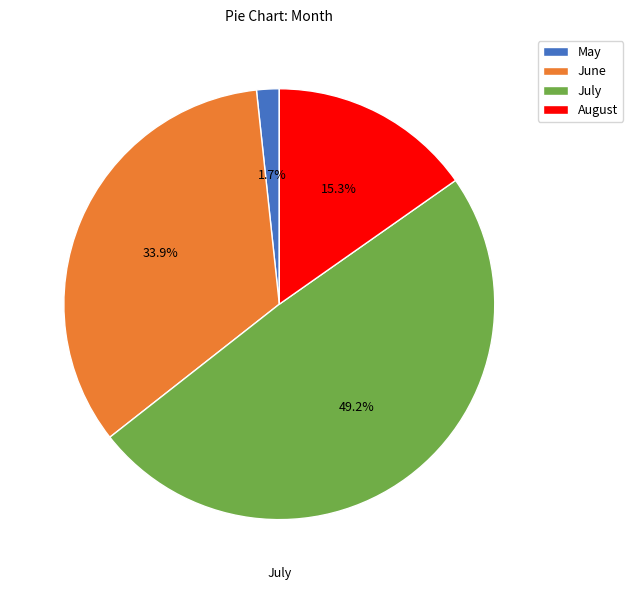

What is the total percentage of May and June?

35.6%